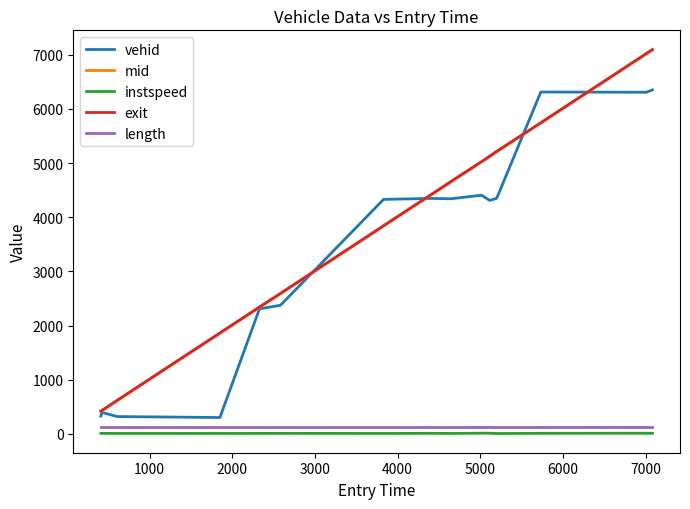

What is the highest value of the vehid series?

6350.0